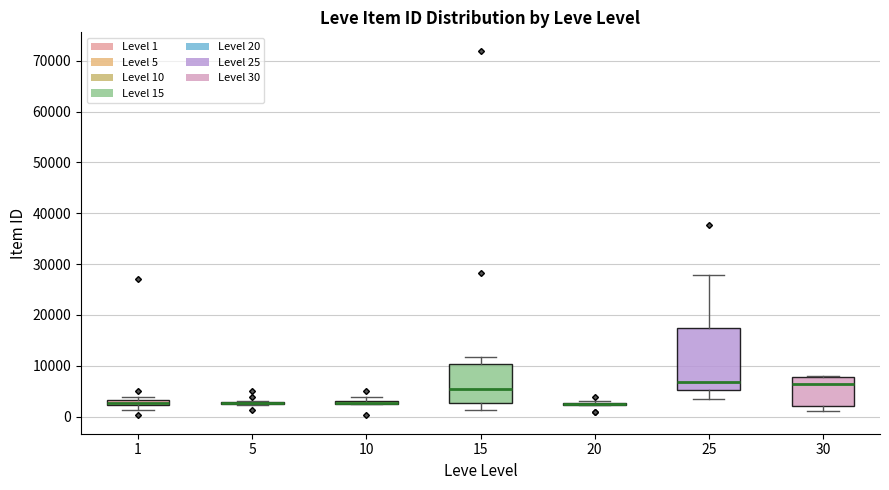

Comparing the boxes themselves (not the whiskers), which one is the tallest?

25